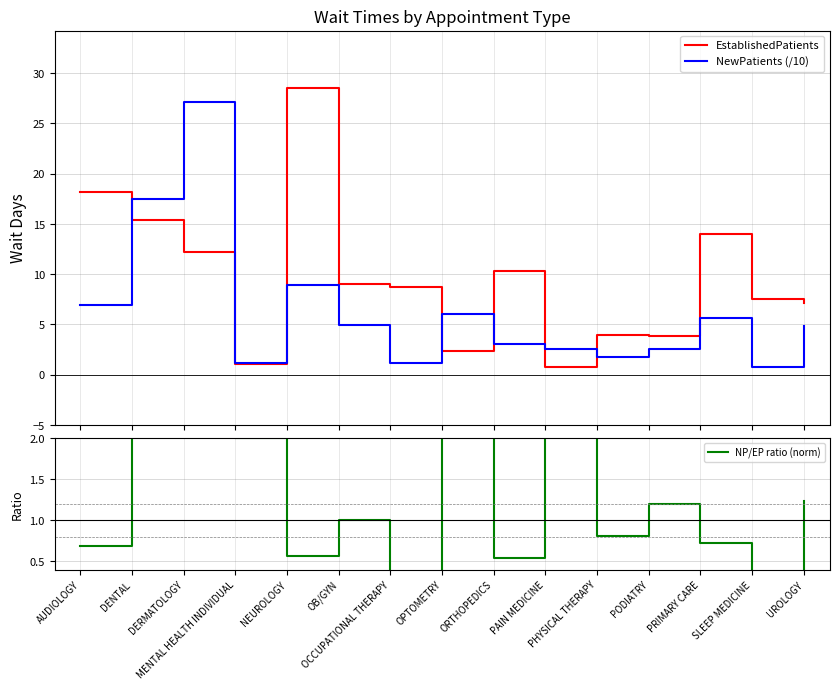

Which series has the largest range (max minus min)?

EstablishedPatients